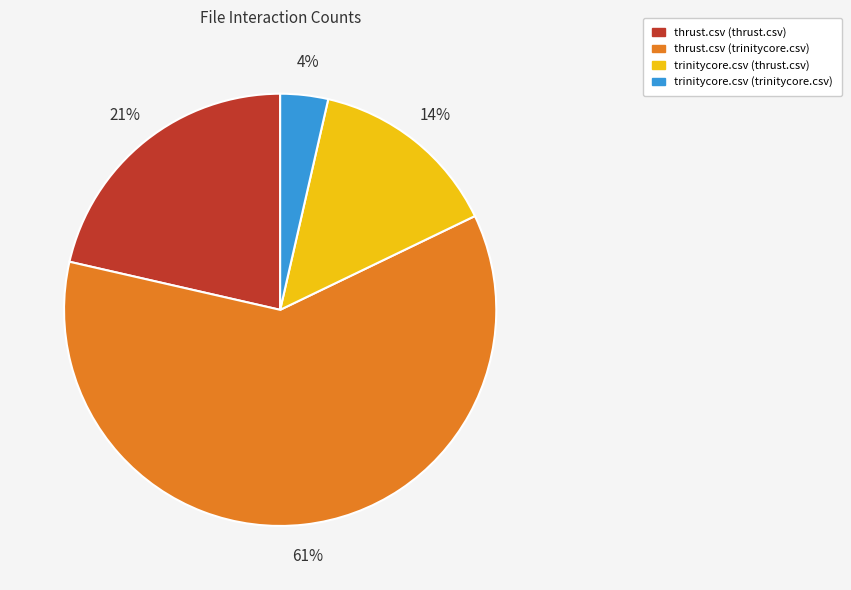

How many slices are in this pie chart?

4